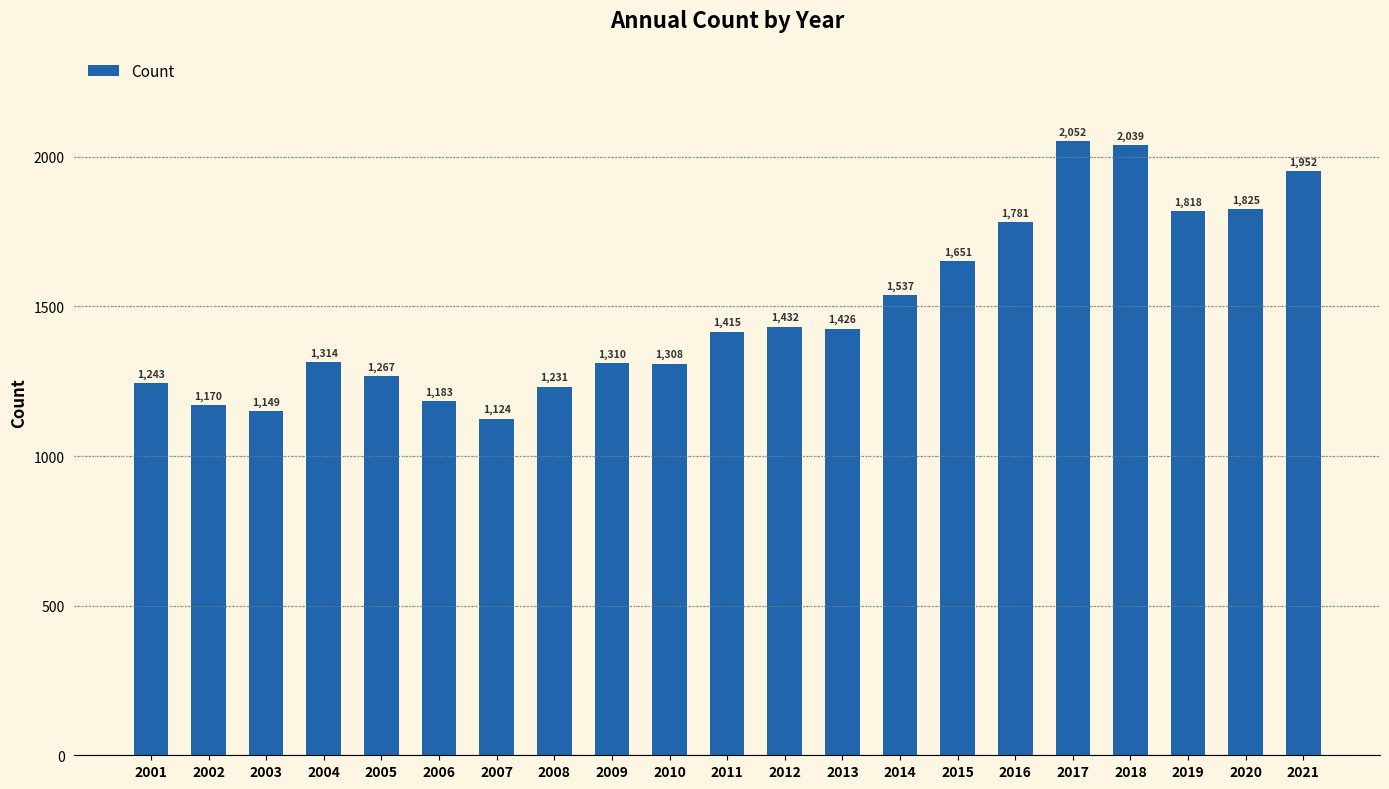

Rank the categories by value from highest to lowest.

2017, 2018, 2021, 2020, 2019, 2016, 2015, 2014, 2012, 2013, 2011, 2004, 2009, 2010, 2005, 2001, 2008, 2006, 2002, 2003, 2007